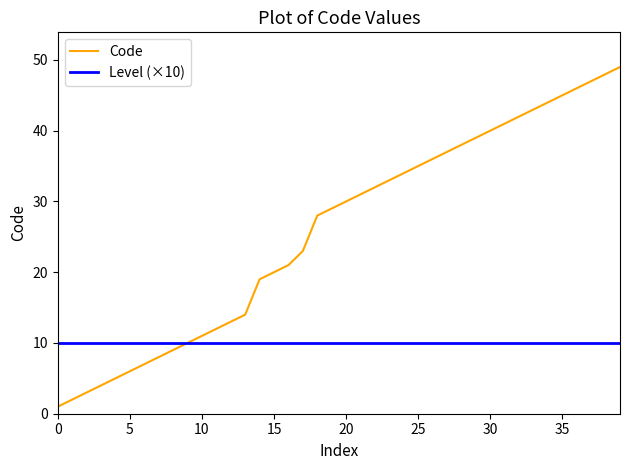

Which series has the largest total across all categories?

Code